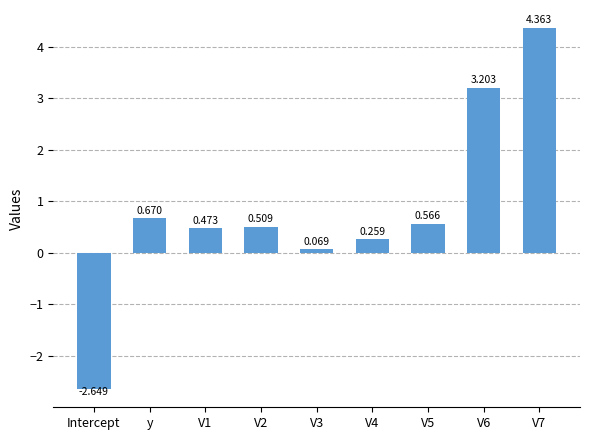

What is the difference between the second highest and minimum values?

5.9